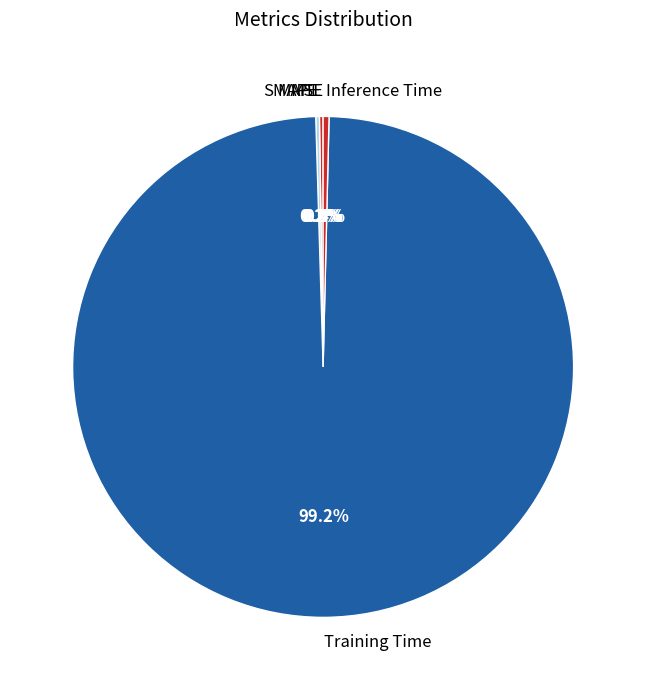

Is Training Time the majority of the pie?

Yes